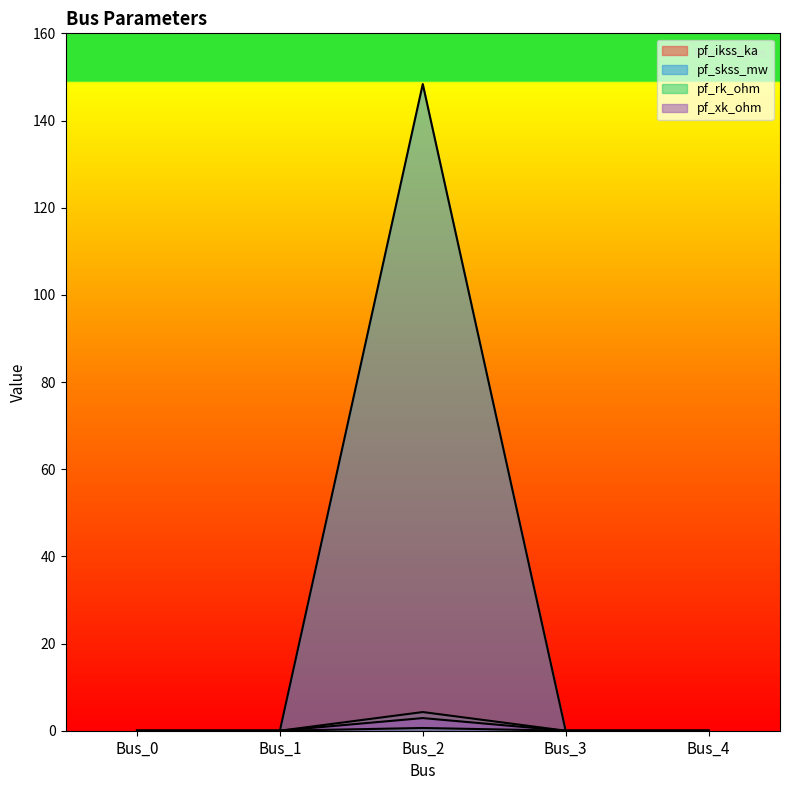

What are all the series names shown in the legend?

pf_ikss_ka, pf_skss_mw, pf_rk_ohm, pf_xk_ohm